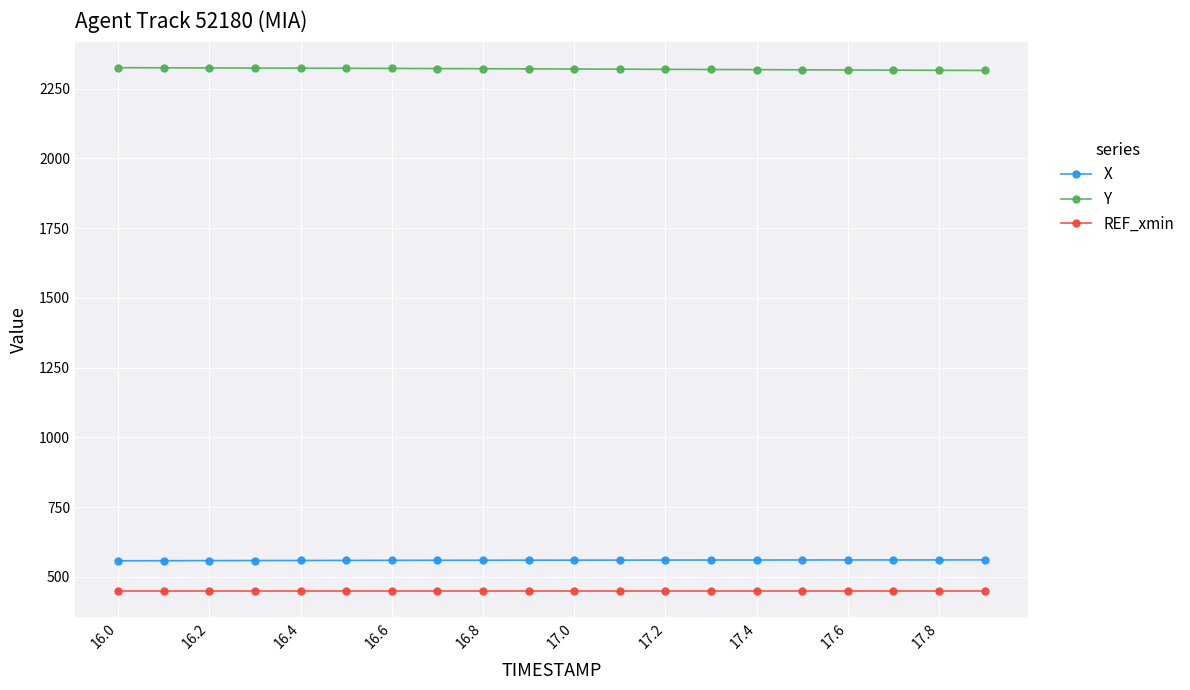

What is the value of the REF_xmin point at the 8th from the left?

450.0